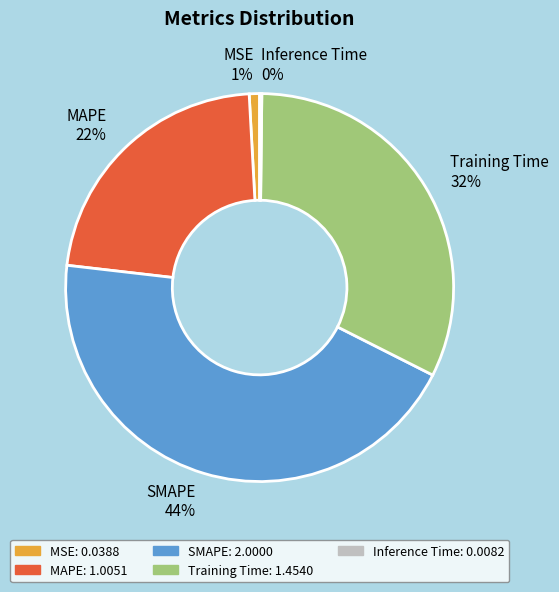

Does Training Time represent more than half of the total?

No